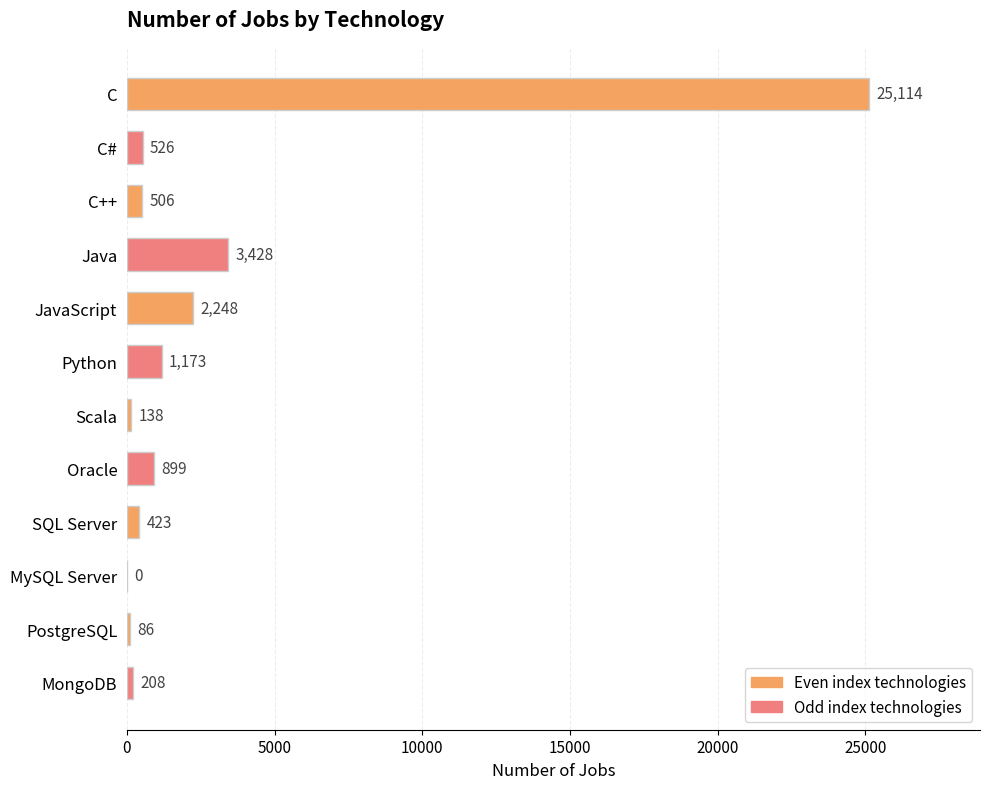

What is the maximum value shown in the chart?

25114